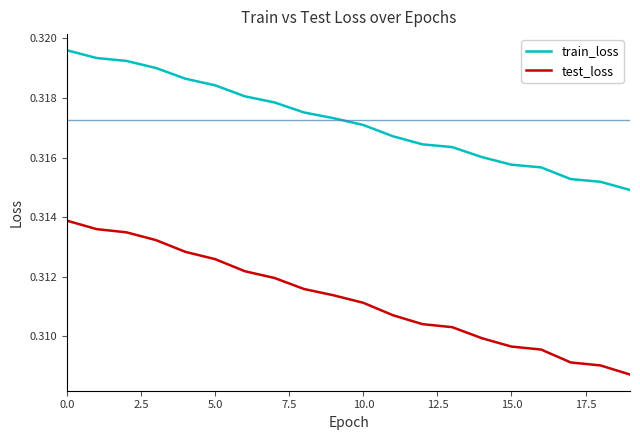

Rank the series by their average value, from highest to lowest.

train_loss, test_loss